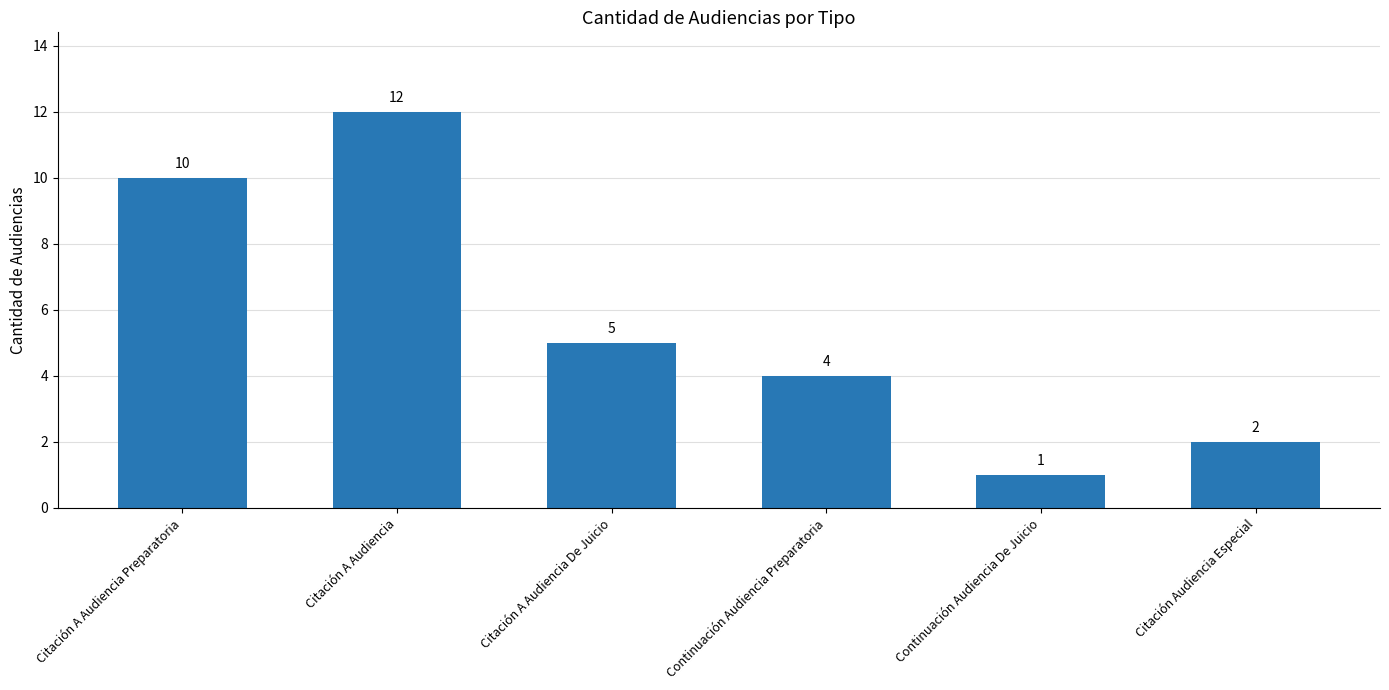

What is the minimum value shown in the chart?

1